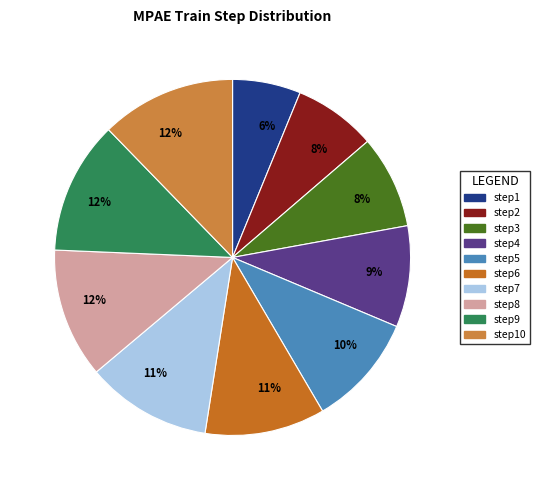

To the nearest percent, what is the difference between the largest and smallest slice percentages?

6%